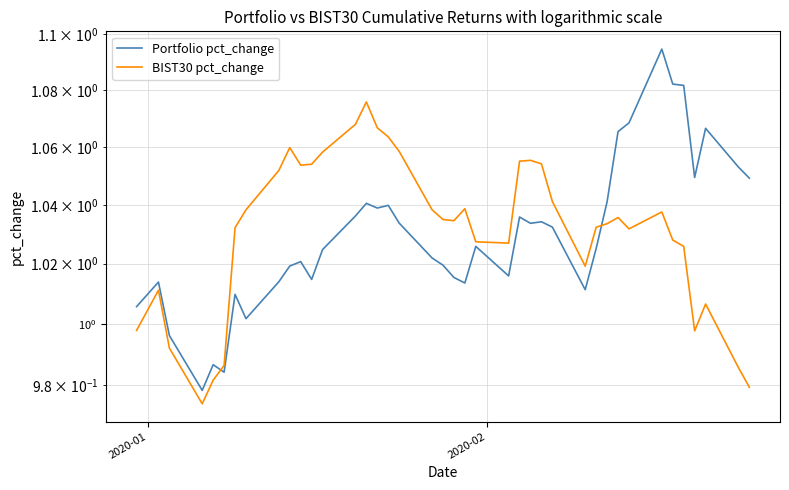

What is the difference between the maximum and minimum values in the Portfolio pct_change series?

0.1